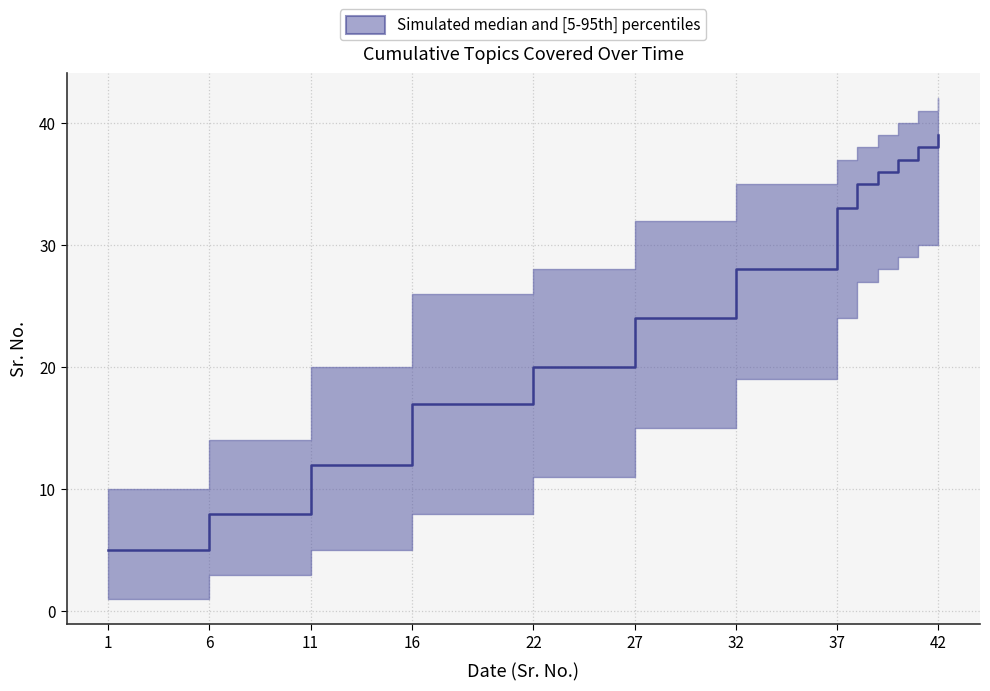

True or false: upper has more than 2 interior local peaks.

False